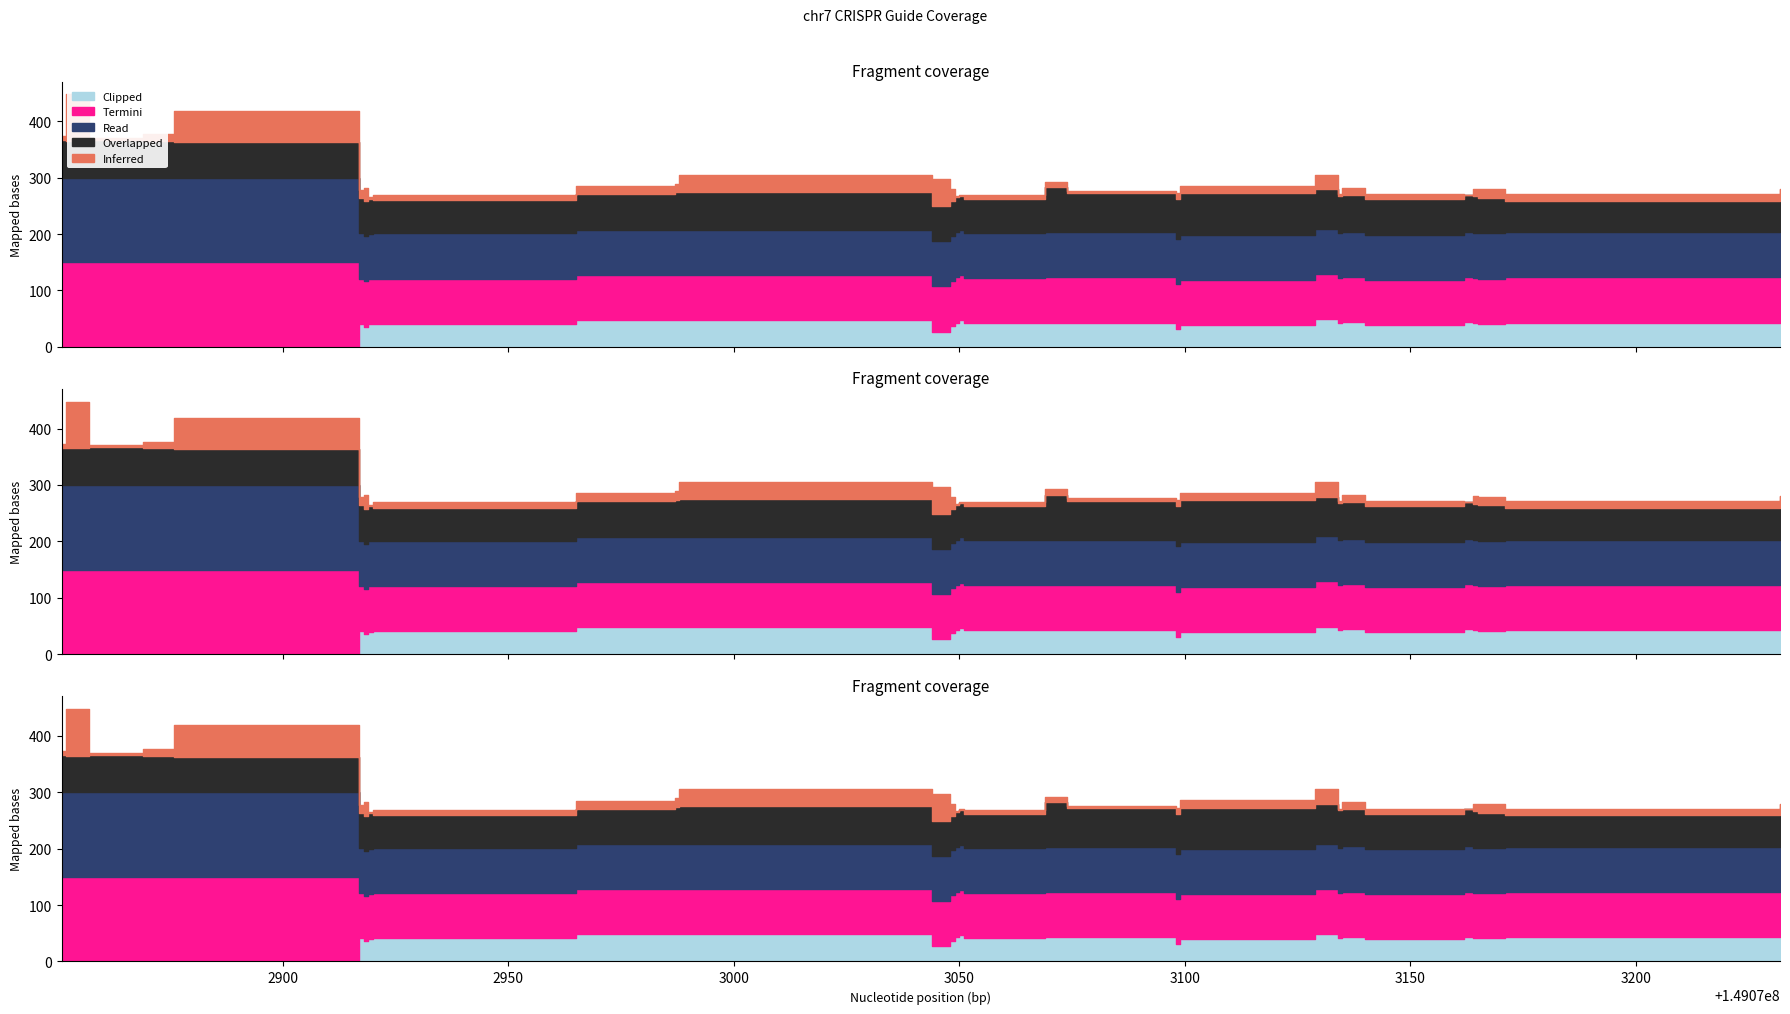

True or false: Inferred has a value of 83 at 149072876.

False